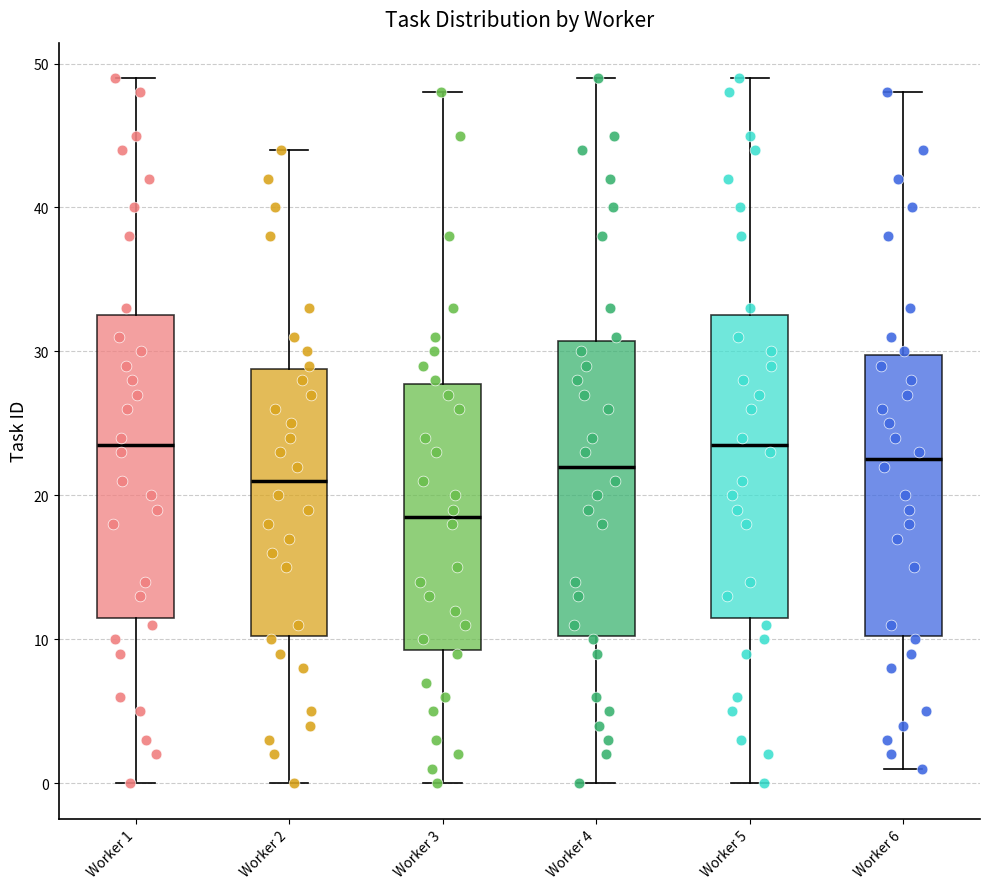

Reading left to right, transcribe this box plot: for each box, give where its median line is, the range the box spans, and where its two whiskers end, as read against the y-axis. The values are not printed on the chart, so give them approximately, as read against the axis.

Worker 1: median 24, box 12 to 33, whiskers 0 to 49
Worker 2: median 21, box 10 to 29, whiskers 0 to 44
Worker 3: median 19, box 9 to 28, whiskers 0 to 48
Worker 4: median 22, box 10 to 31, whiskers 0 to 49
Worker 5: median 24, box 12 to 33, whiskers 0 to 49
Worker 6: median 23, box 10 to 30, whiskers 1 to 48